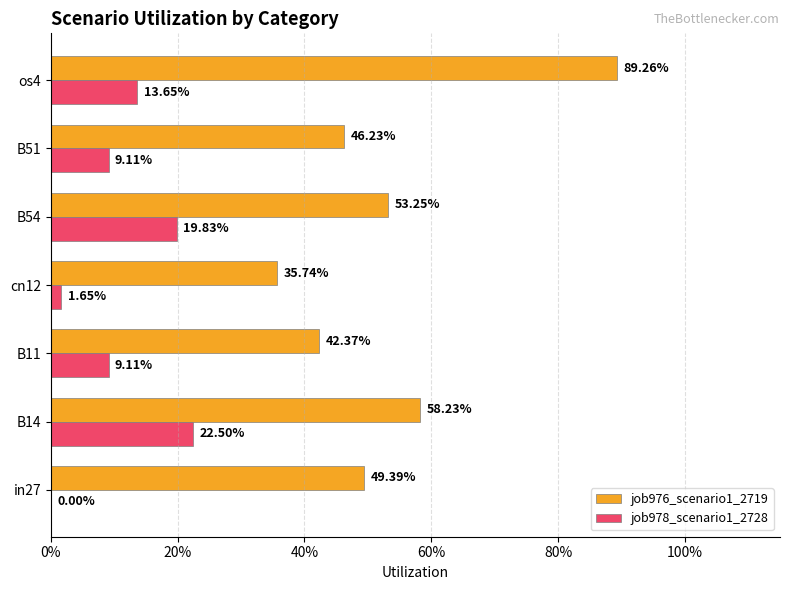

What are all the series names shown in the legend?

job976_scenario1_2719, job978_scenario1_2728